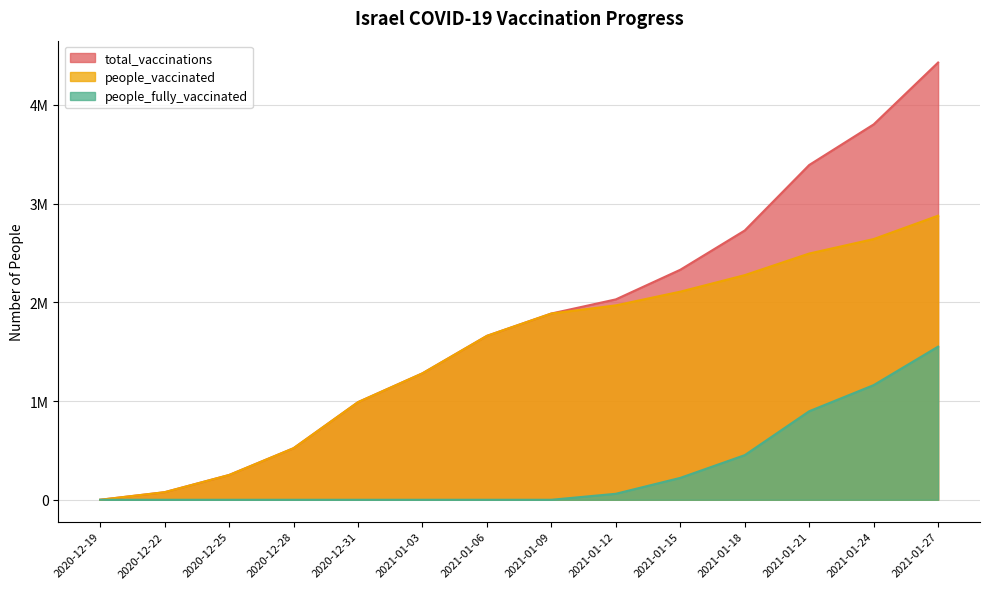

What is the minimum value for people_vaccinated?

61